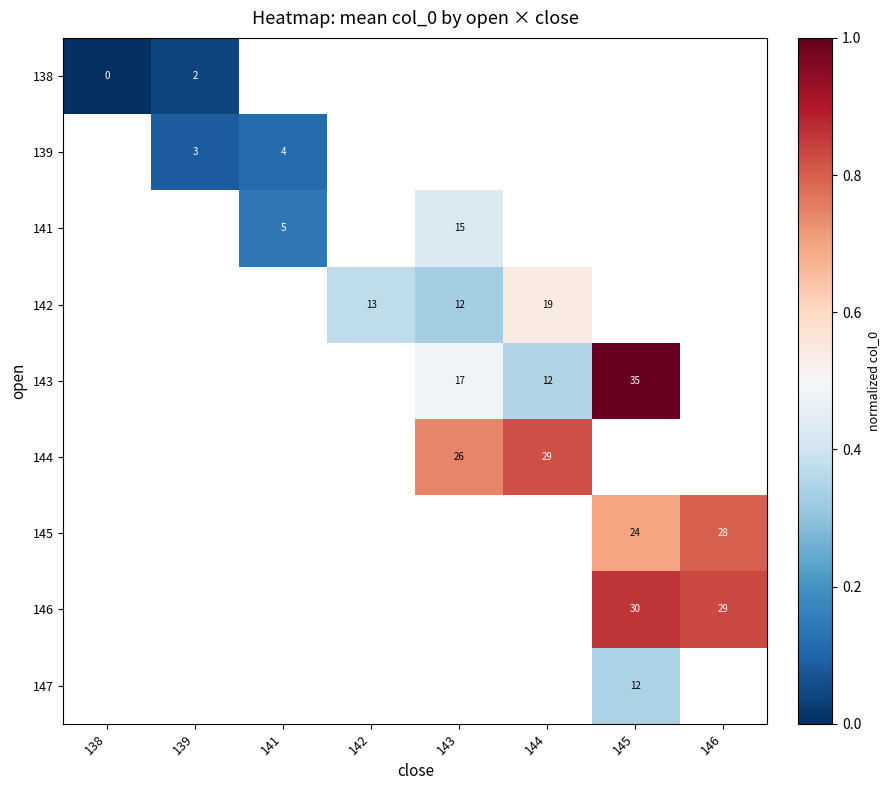

Which has a higher value, 142 or 146?

146